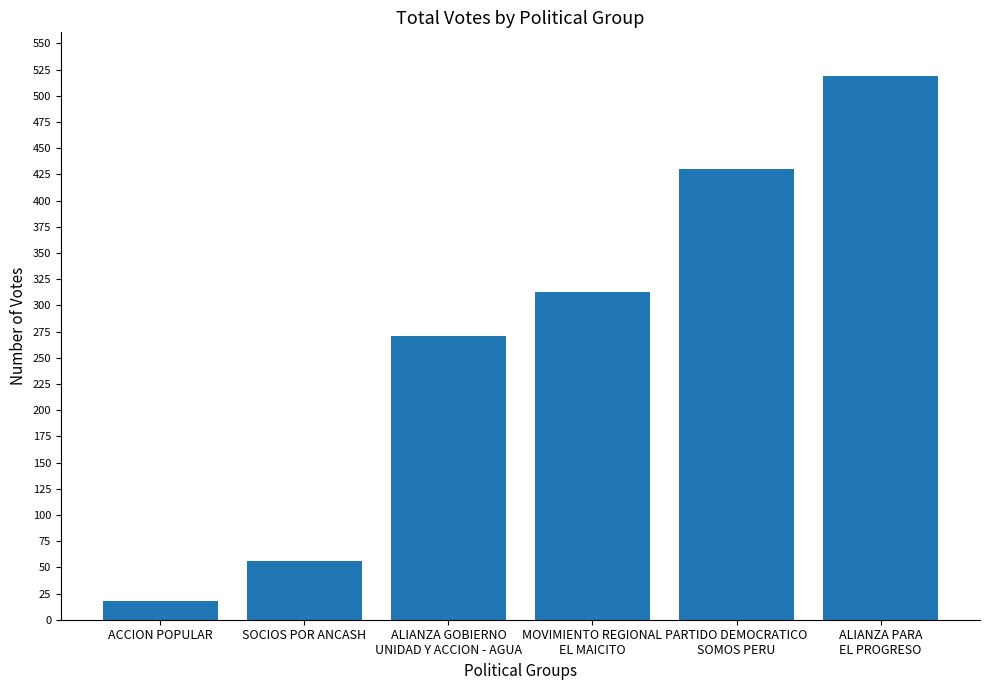

Reading right to left, list all the values displayed in this chart.

ALIANZA PARA
EL PROGRESO=519	PARTIDO DEMOCRATICO
SOMOS PERU=430	MOVIMIENTO REGIONAL
EL MAICITO=313	ALIANZA GOBIERNO
UNIDAD Y ACCION - AGUA=271	SOCIOS POR ANCASH=56	ACCION POPULAR=18